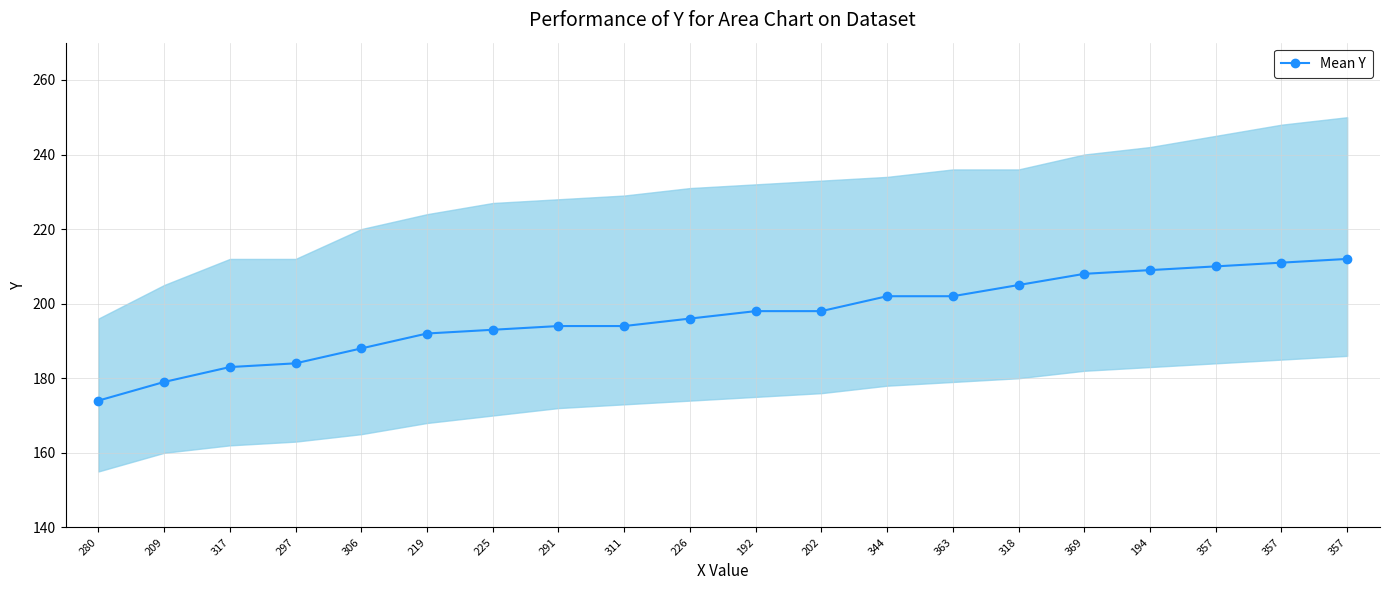

How many series are shown in this chart?

1